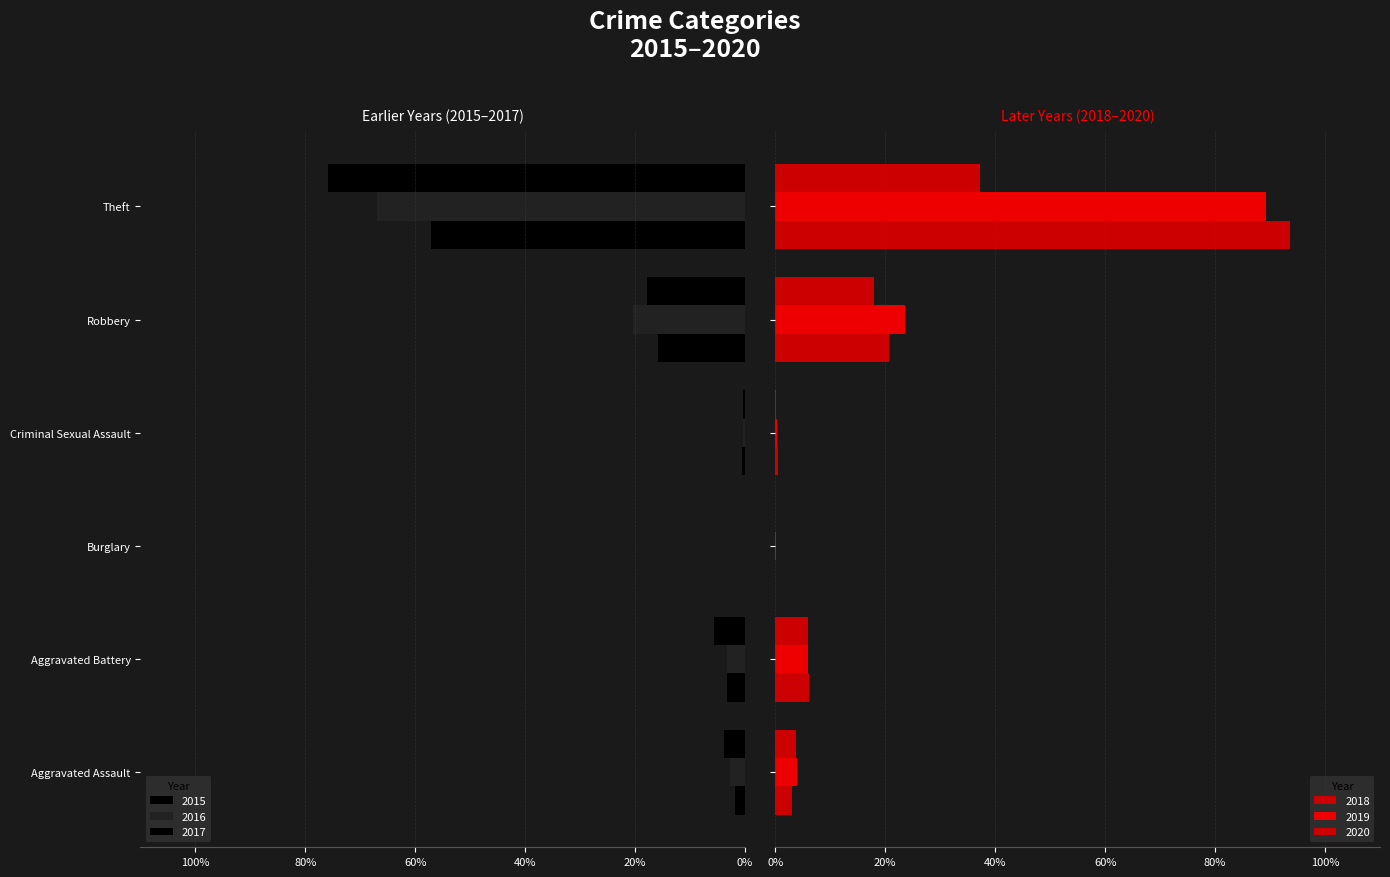

What value does the 2019 series have at Robbery?

23.6